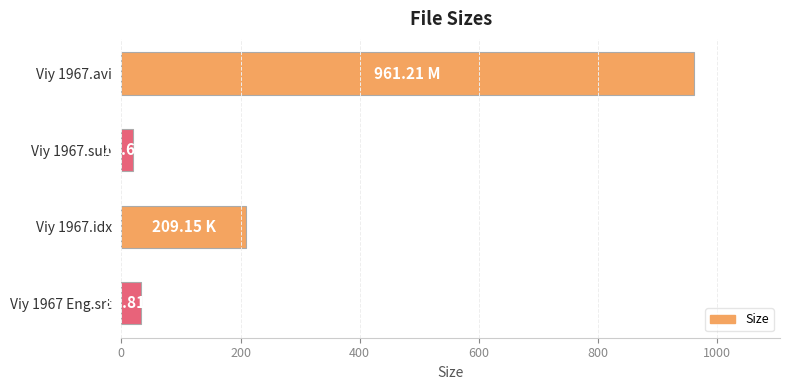

Approximately how many times larger is the value at Viy 1967.avi compared to Viy 1967.idx?

4.6